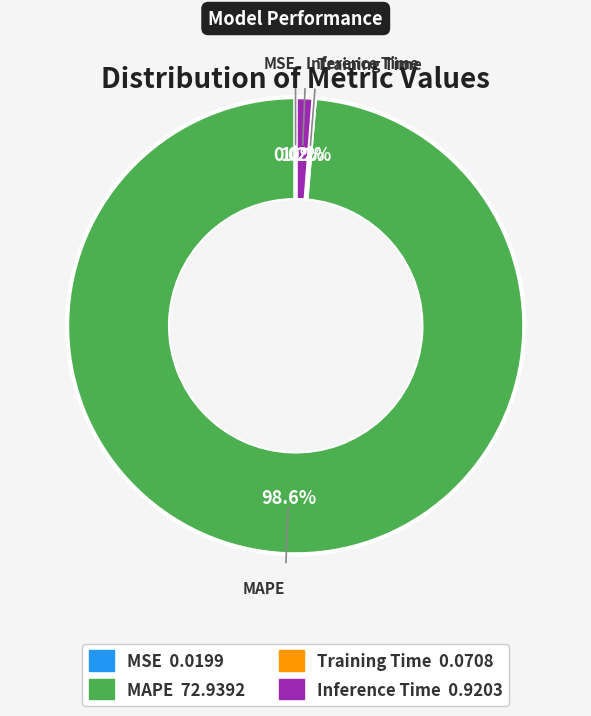

Is the sum of Inference Time and MAPE greater than half?

Yes